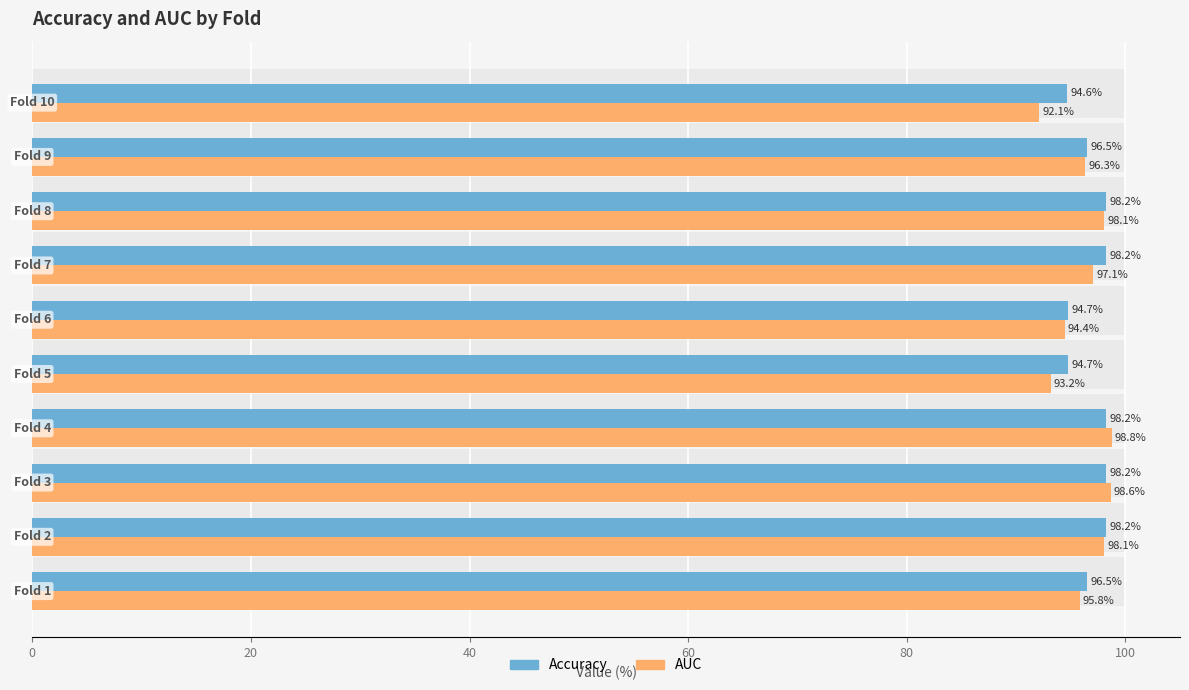

Is it true that Accuracy equals 98.2 at 20?

True